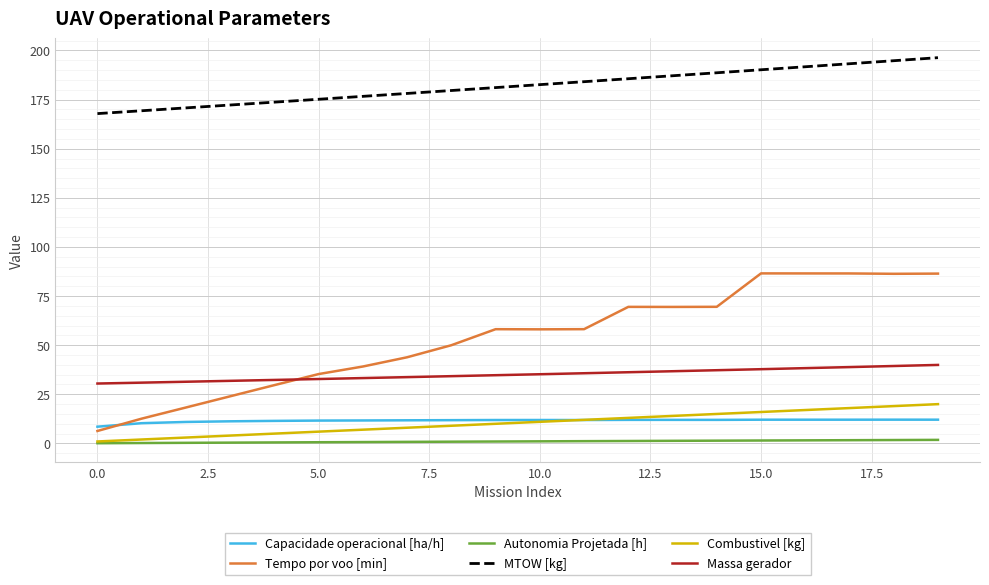

How many series are shown in this chart?

6